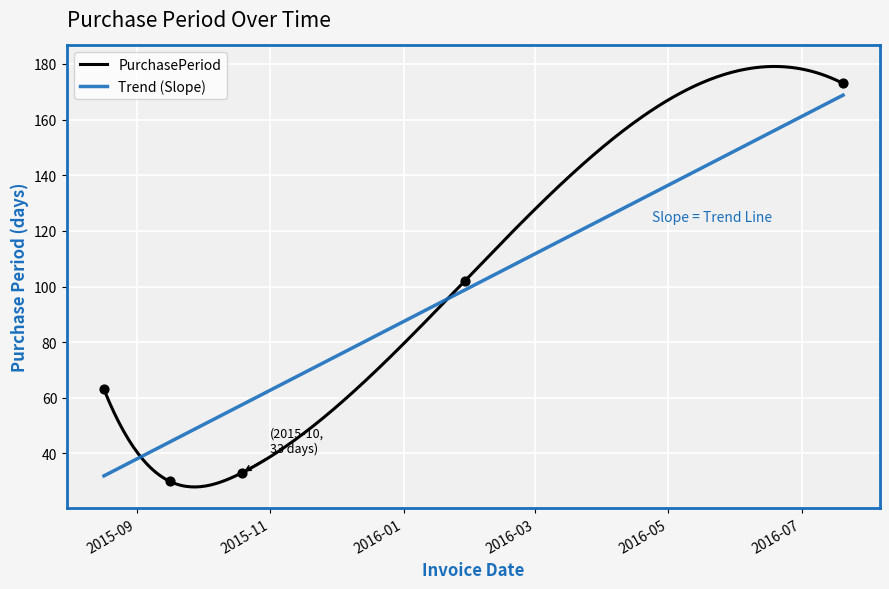

What is the change in value from 2015-10-19 to 2016-01-29?

+69